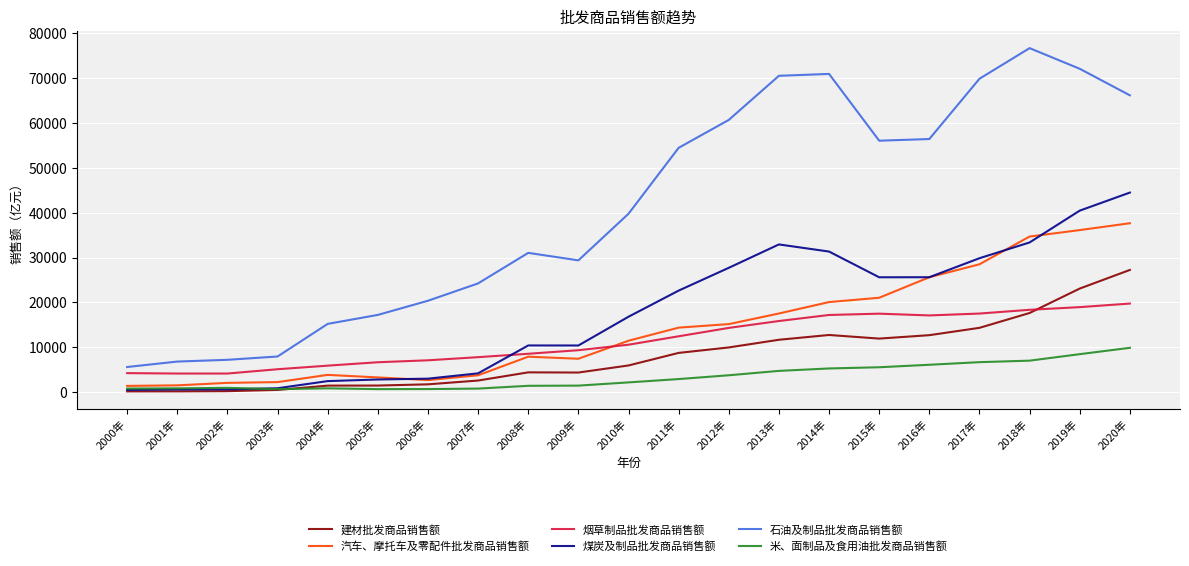

True or false: 石油及制品批发商品销售额 has a value of 56406.4 at 2016年.

True